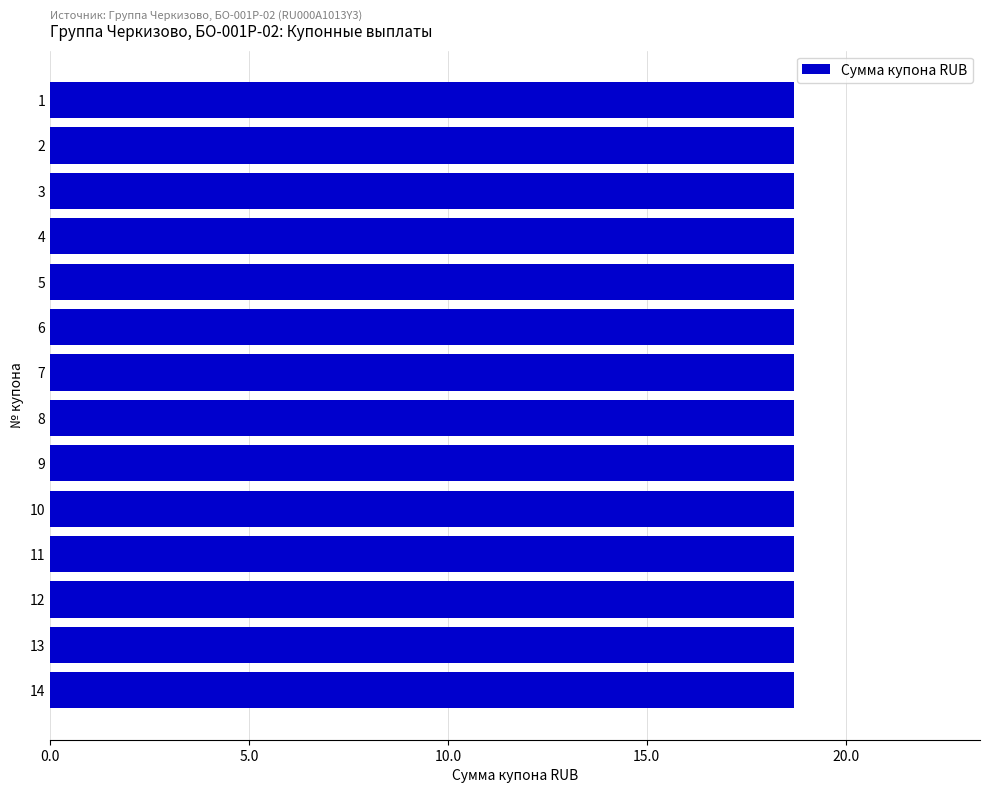

Which series has the largest total across all categories?

Сумма купона RUB